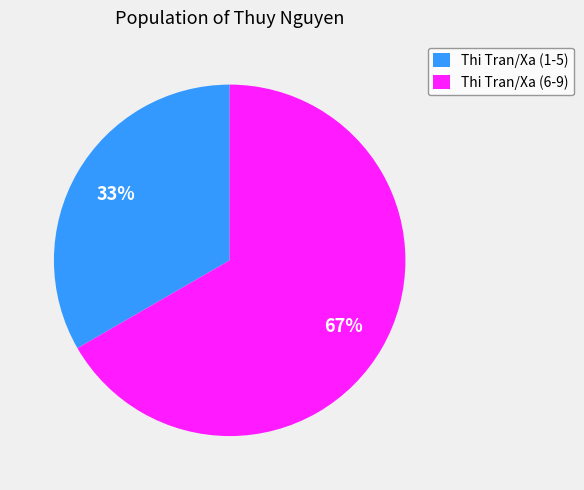

True or false: Thi Tran/Xa (1-5) accounts for 22% of the total.

False